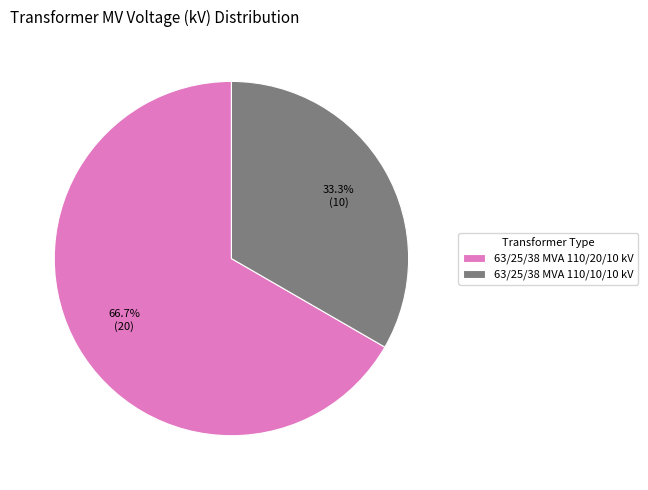

Which slice is the smallest?

63/25/38 MVA 110/10/10 kV